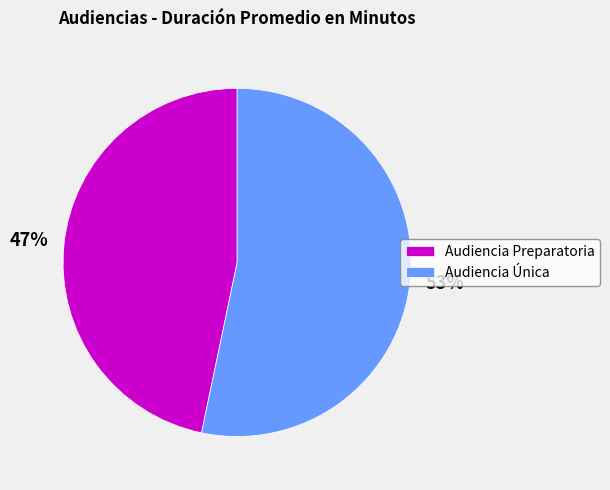

The Audiencia Única slice represents 40% of the pie. True or false?

False